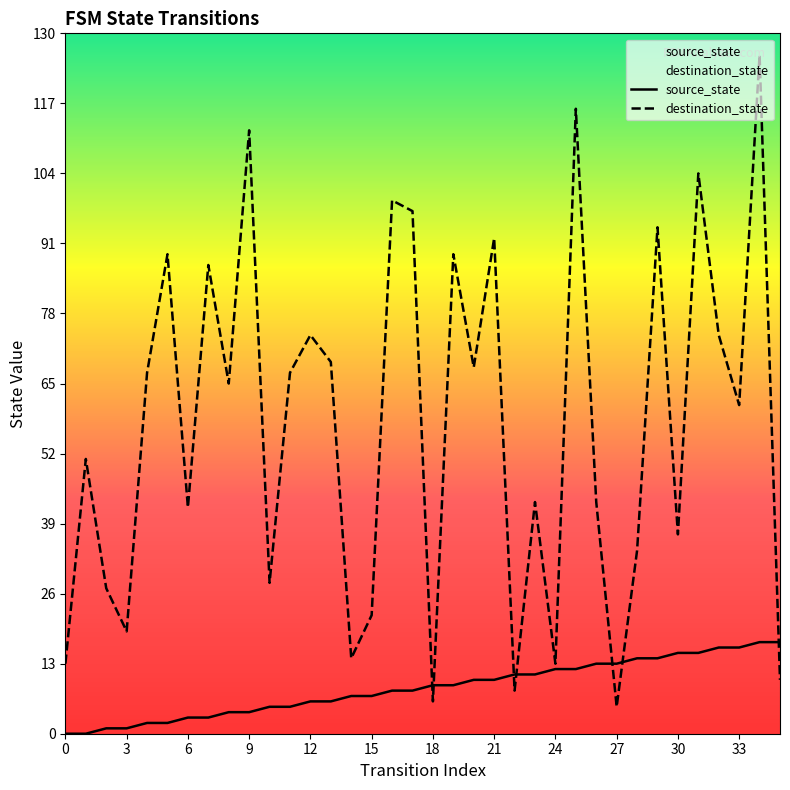

True or false: source_state and destination_state cross at least once.

True